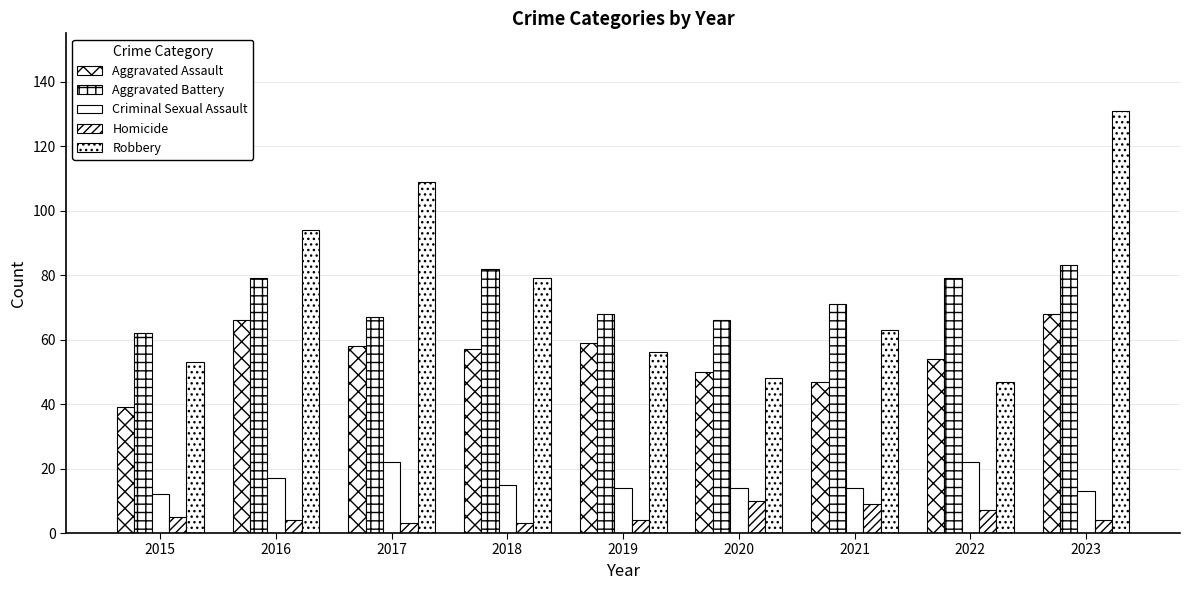

What is the sum of the Robbery values at 2015 and 2019?

109